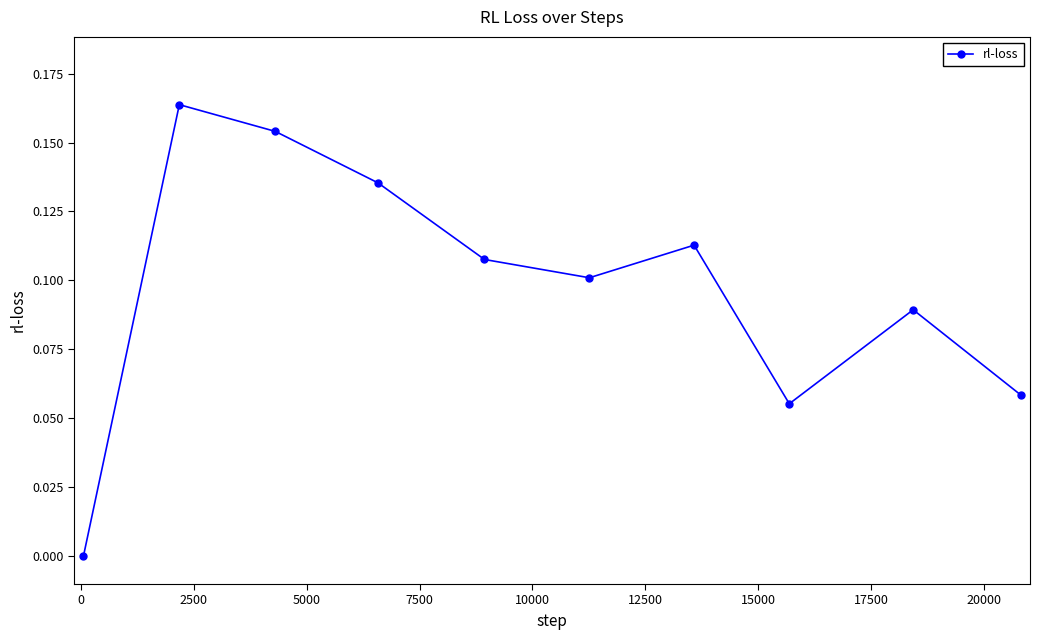

How many points are lower than both their immediate neighbors (excluding endpoints)?

2